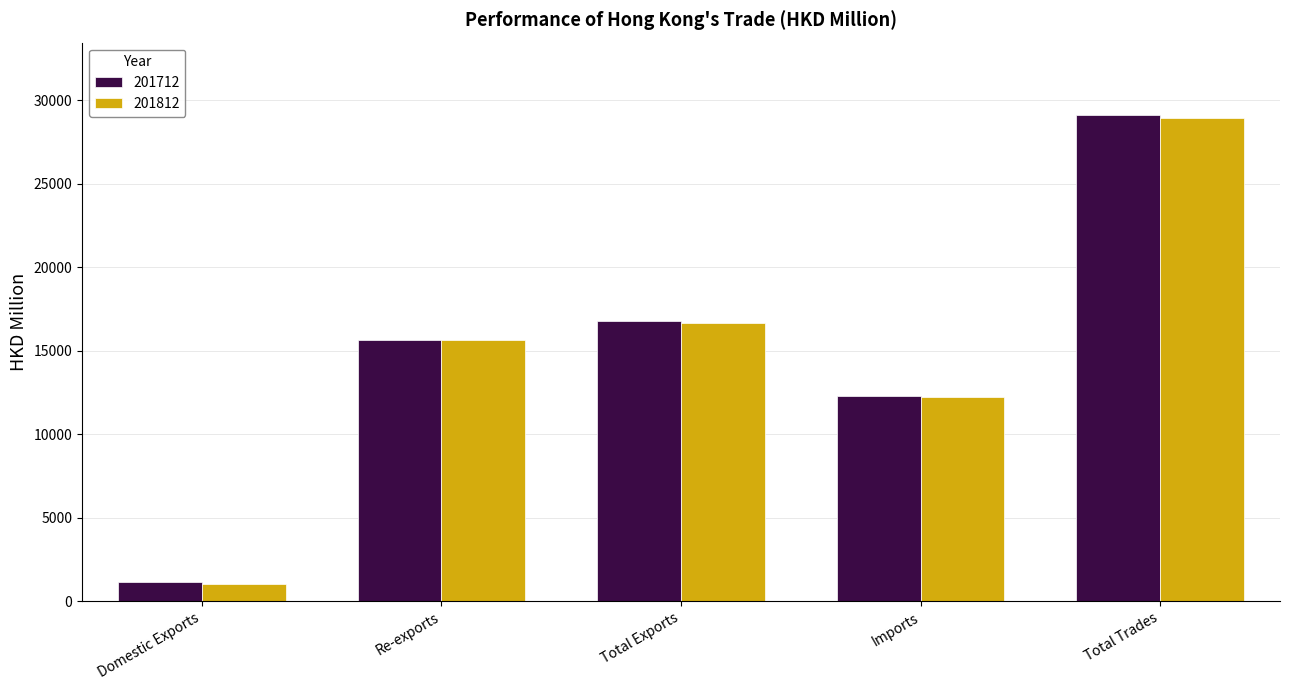

What position from the left is Imports?

4